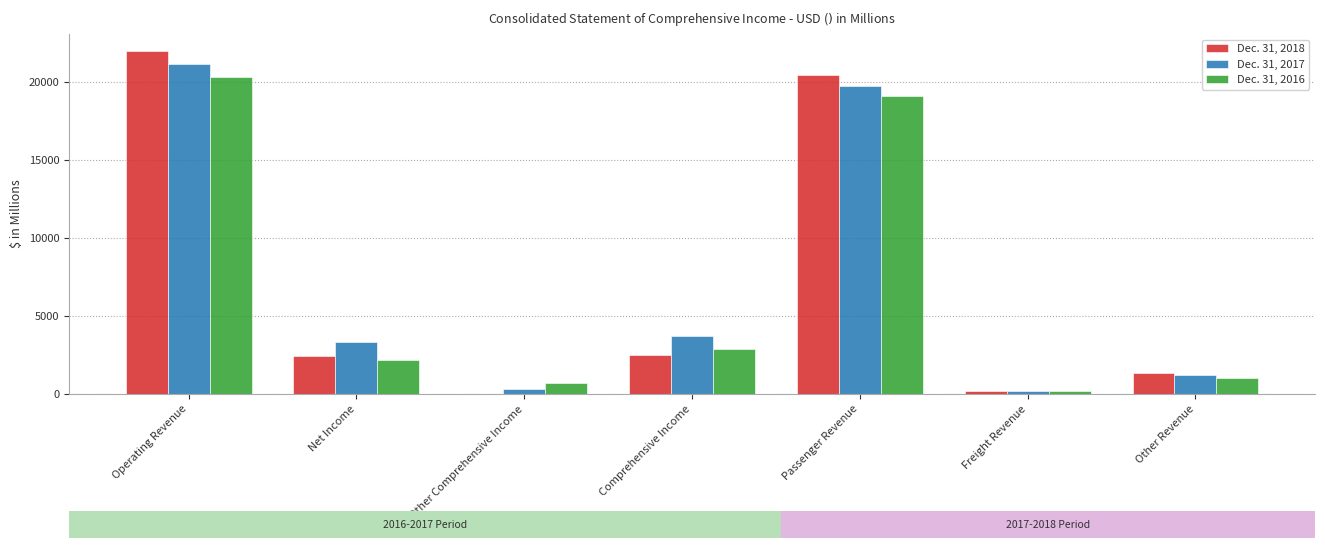

True or false: Dec. 31, 2017 has a value of 21146 at Operating Revenue.

True